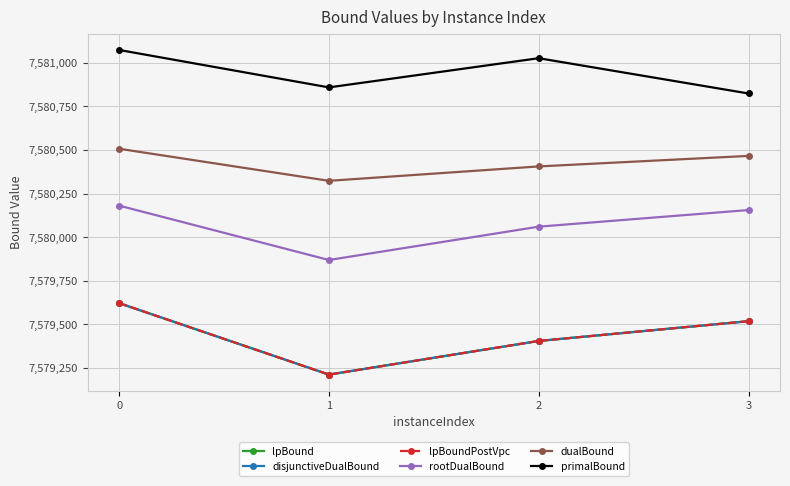

What is the lowest value of the lpBound series?

7579212.1